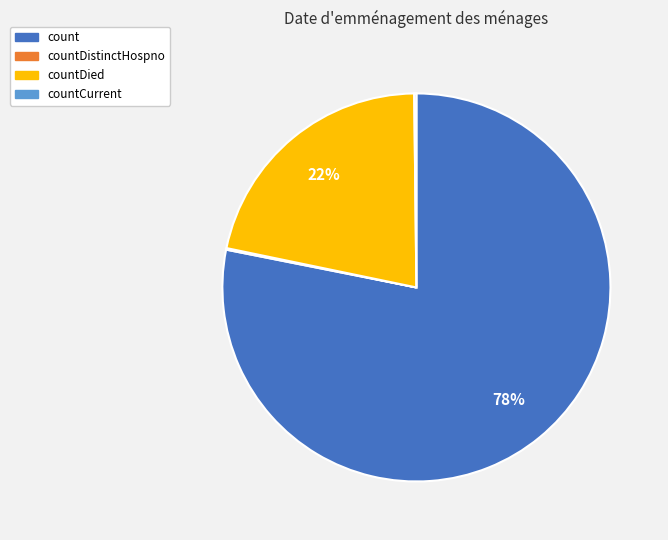

Does any single category account for the majority?

Yes